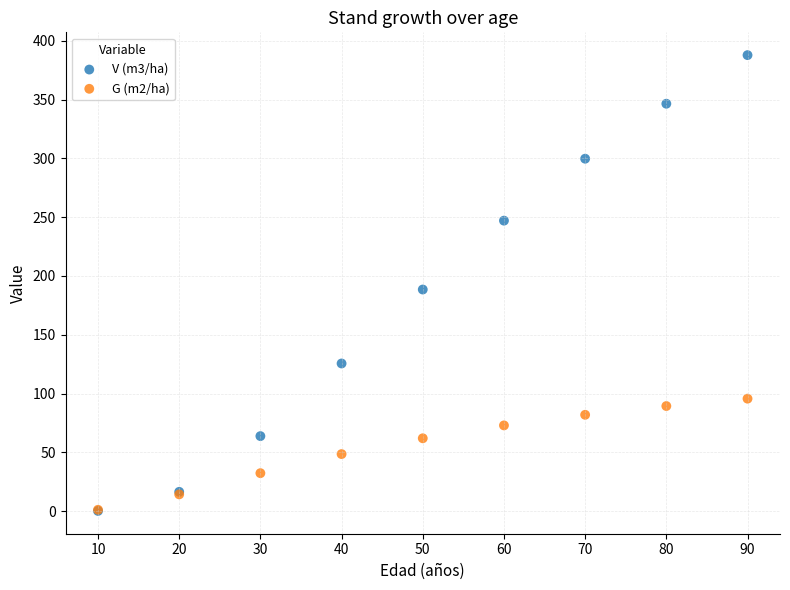

Which series has the largest Y range (max minus min)?

V (m3/ha)